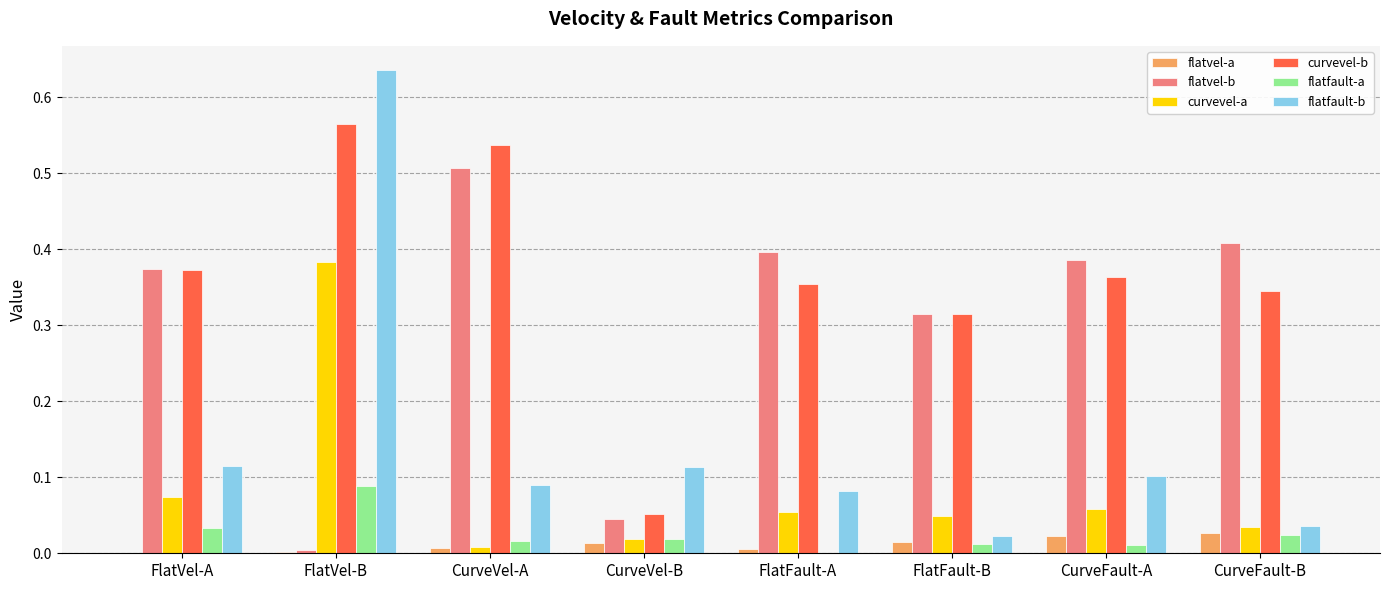

Does the chart contain stacked bars?

No